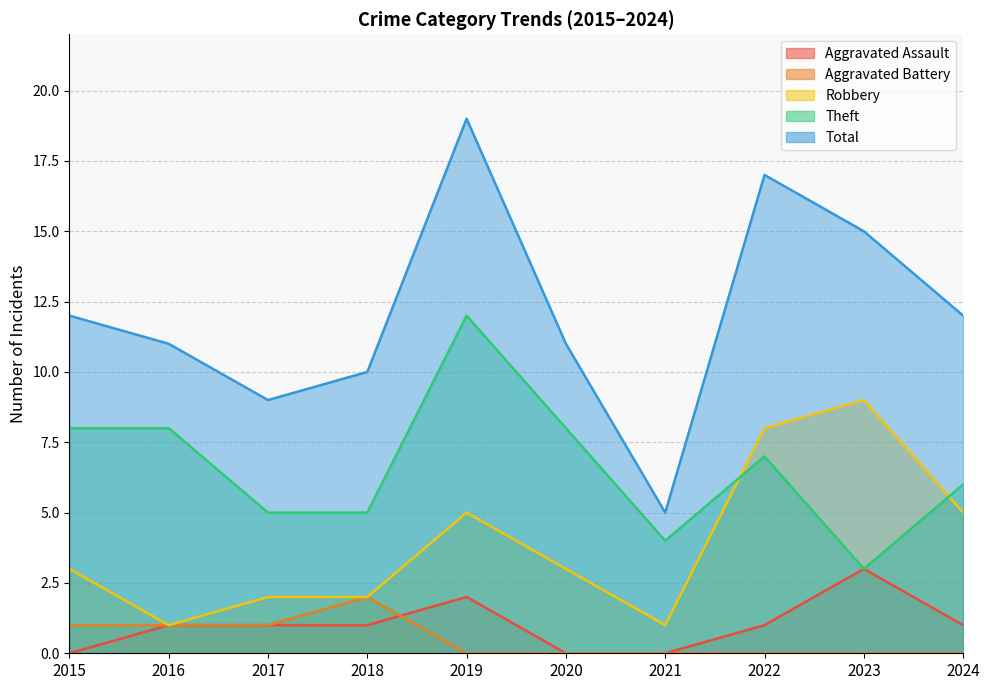

Which series has the widest spread of values?

Total